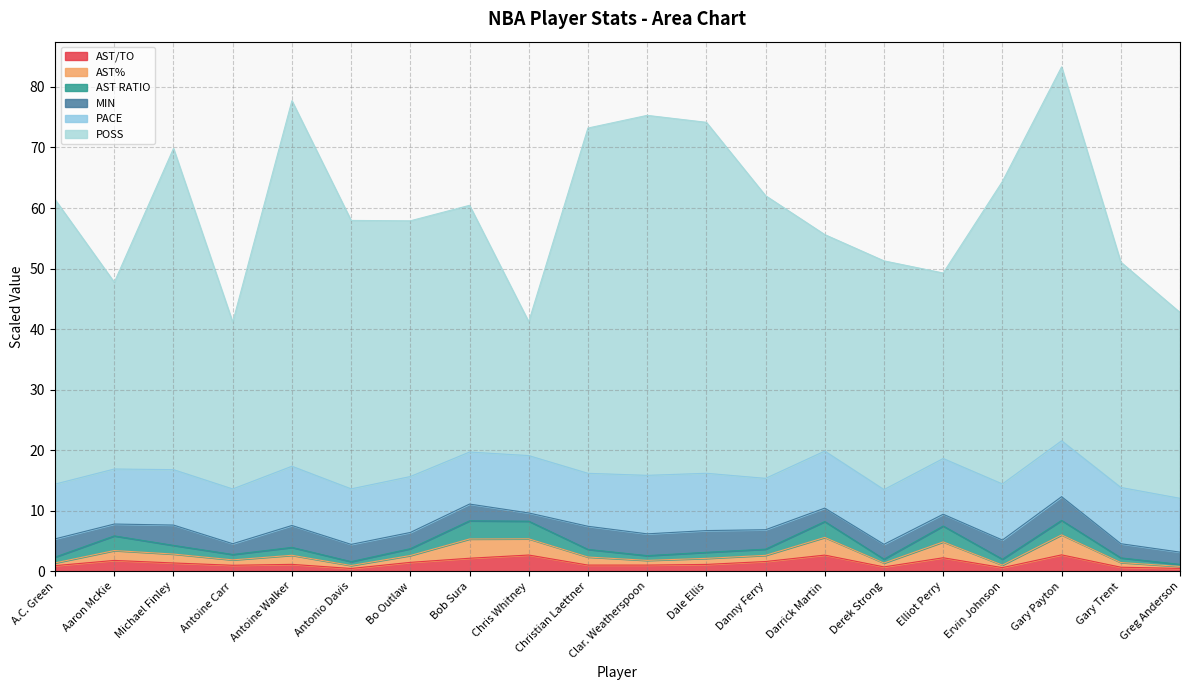

What is the approximate value of AST/TO at Darrick Martin?

2.7